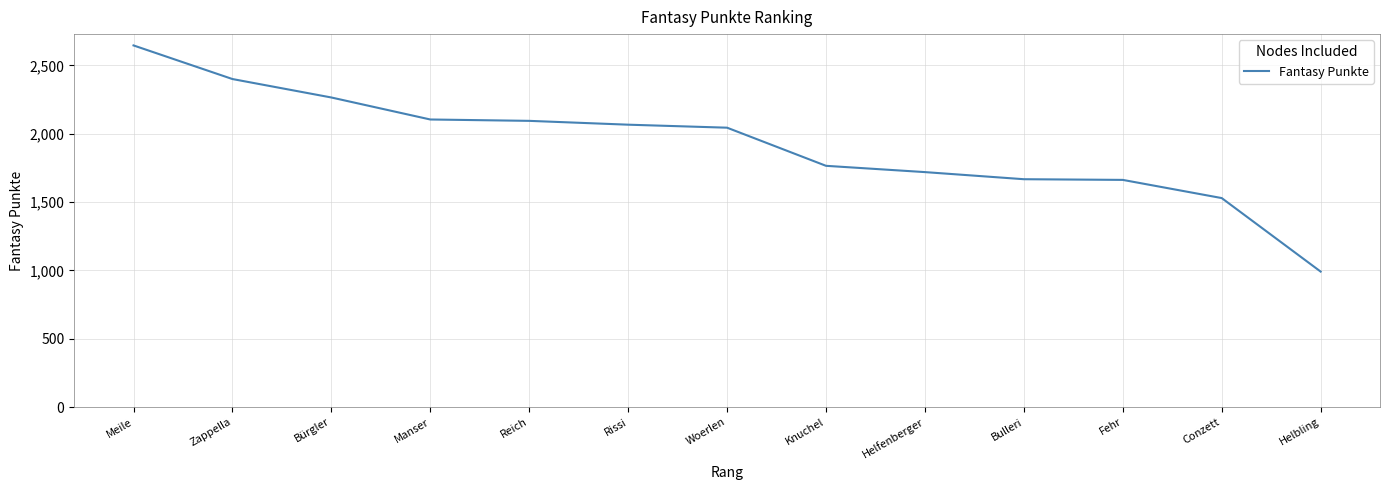

Which has a higher value, Rissi or Manser?

Manser